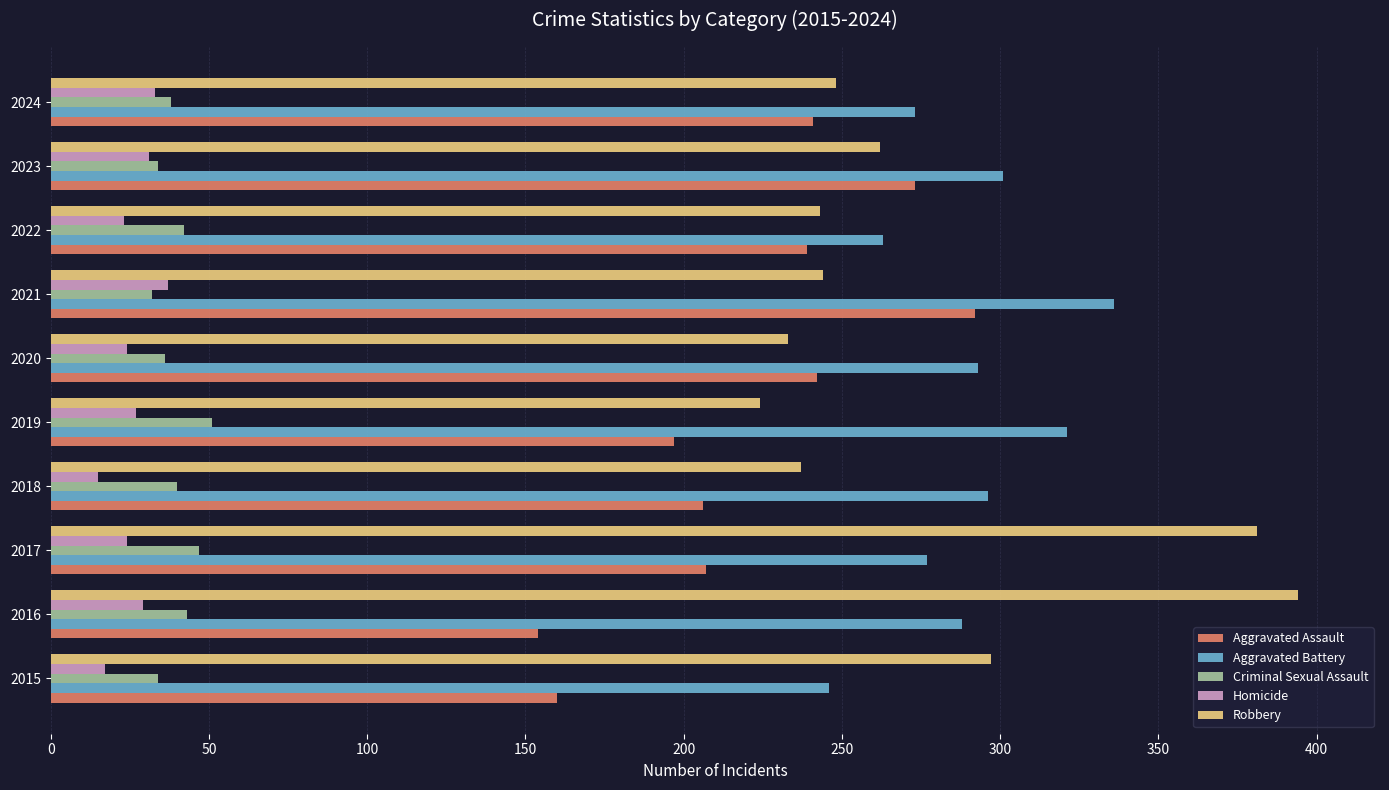

Which series has the widest spread of values?

Robbery